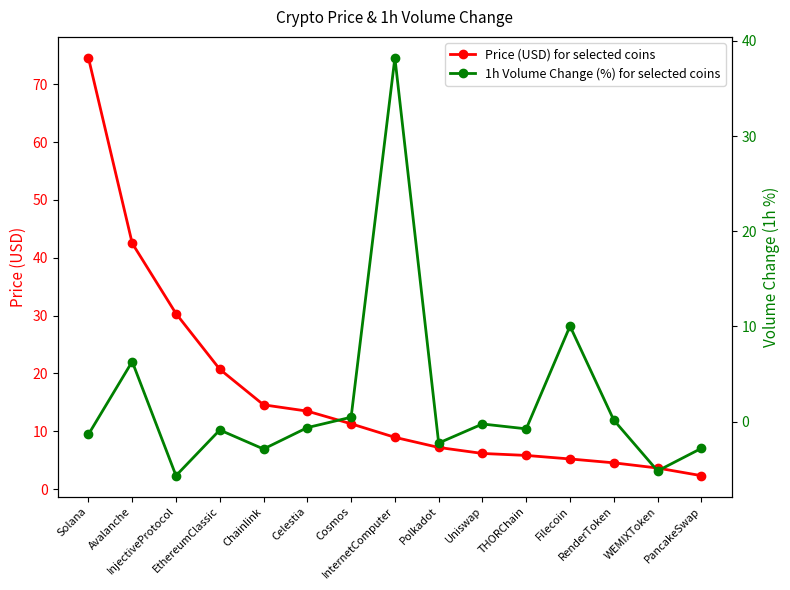

In 1h Volume Change (%) for selected coins, how many points are lower than both neighbors (excluding endpoints)?

5